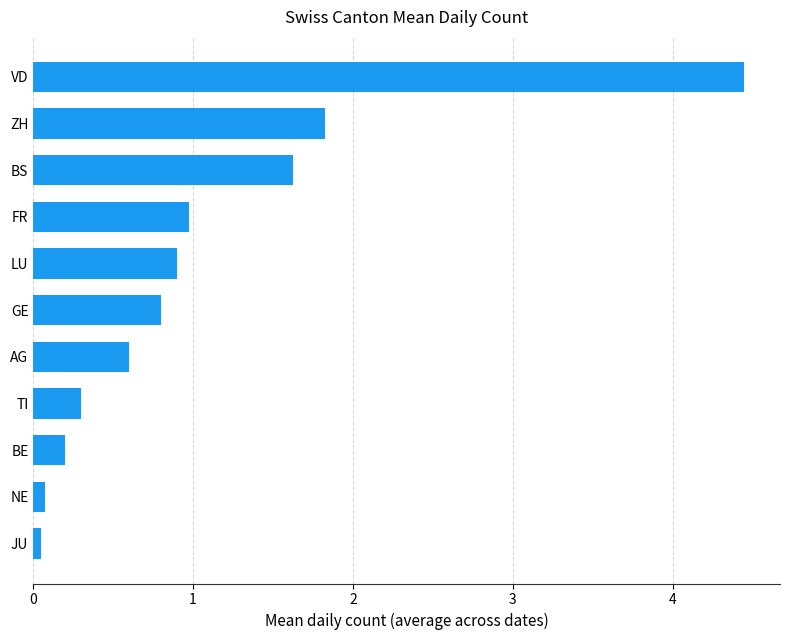

Which has a higher value, ZH or VD?

VD